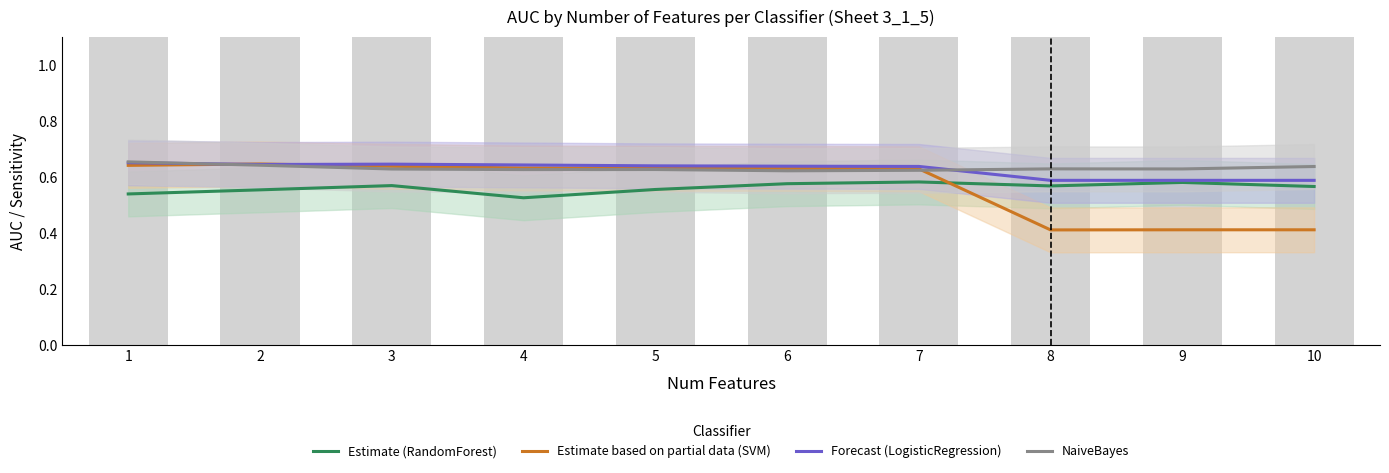

What is the sum of all Estimate (RandomForest) values?

5.6